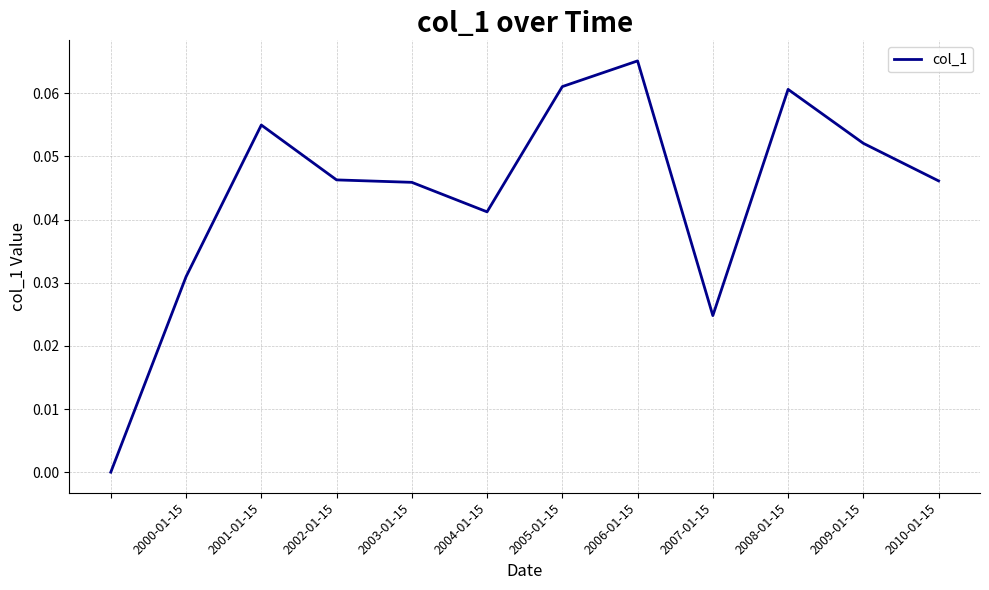

What is the value of the 10th point from the left?

0.1